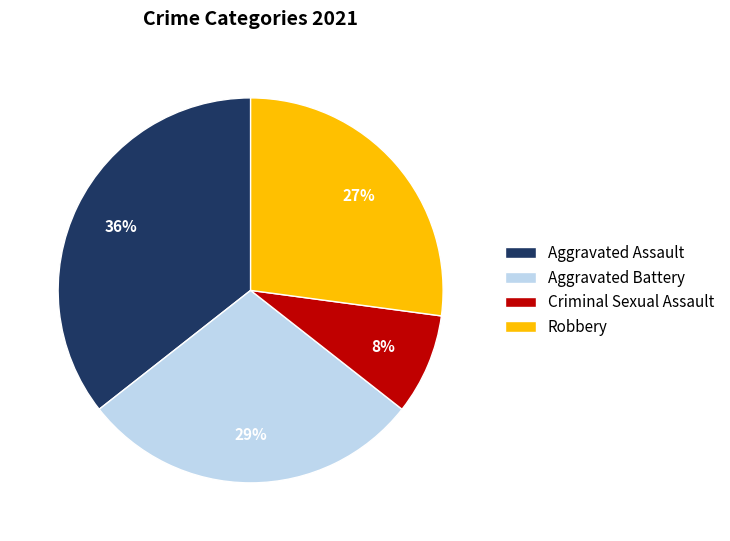

To the nearest percent, what portion does Robbery represent?

27%